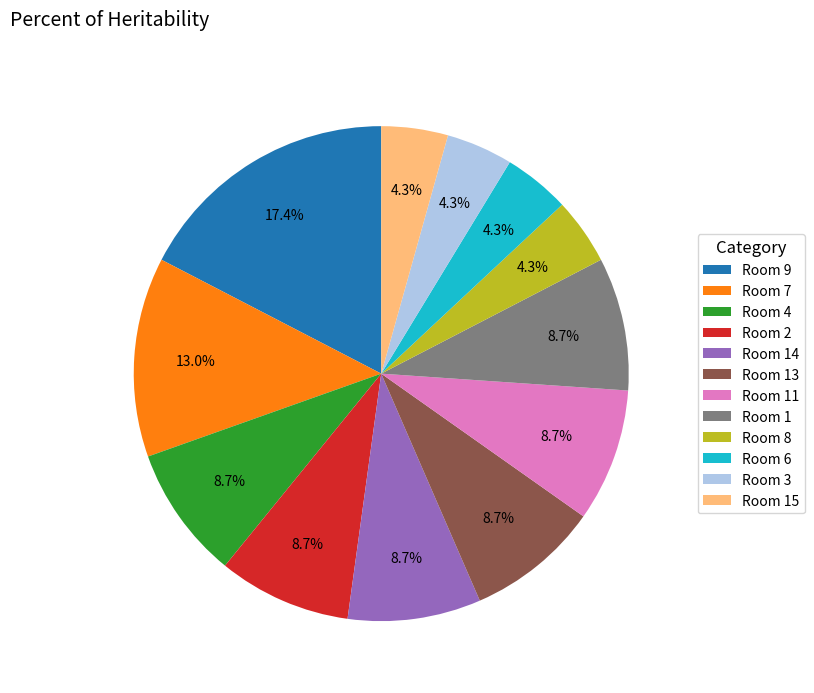

Between Room 2 and Room 8, which is larger?

Room 2